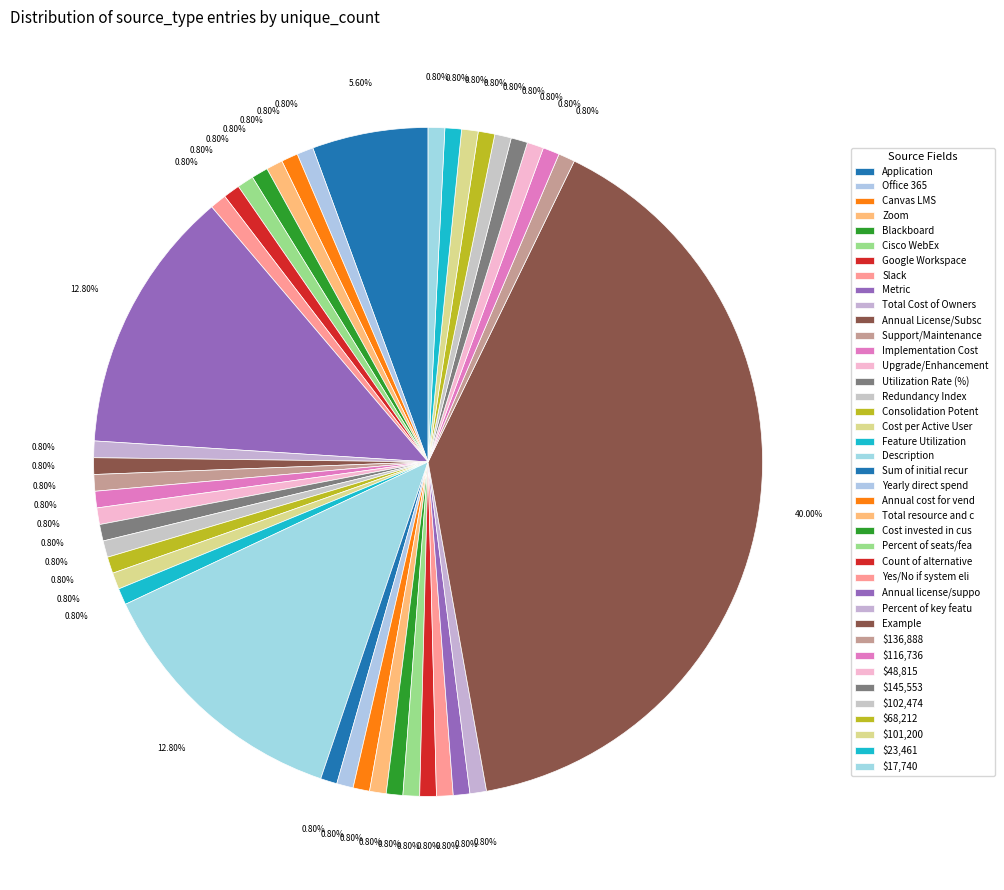

Which category has the biggest portion of the pie?

Example